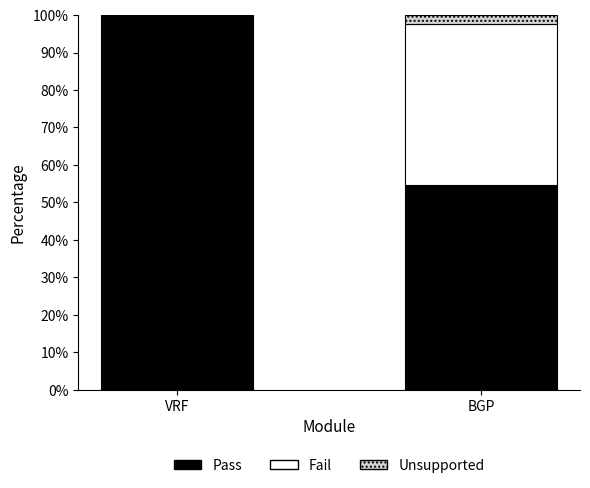

The Pass series shows 54.8 at BGP. True or false?

True